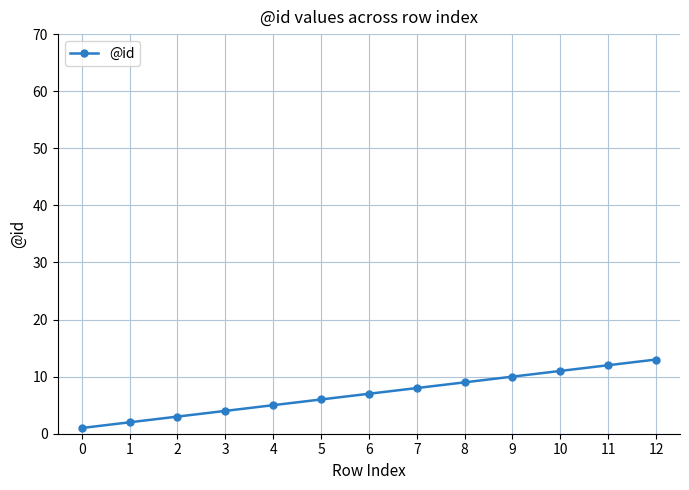

What is the sum of all values?

91